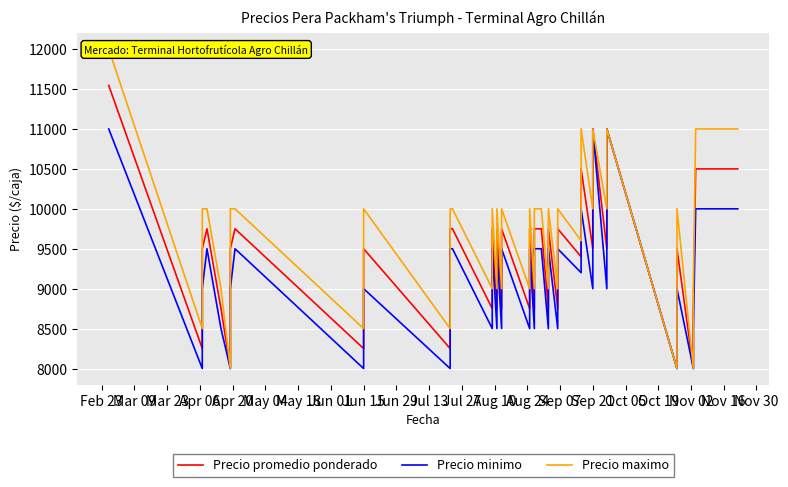

At which category does Precio promedio ponderado reach its first local peak?

Apr 06